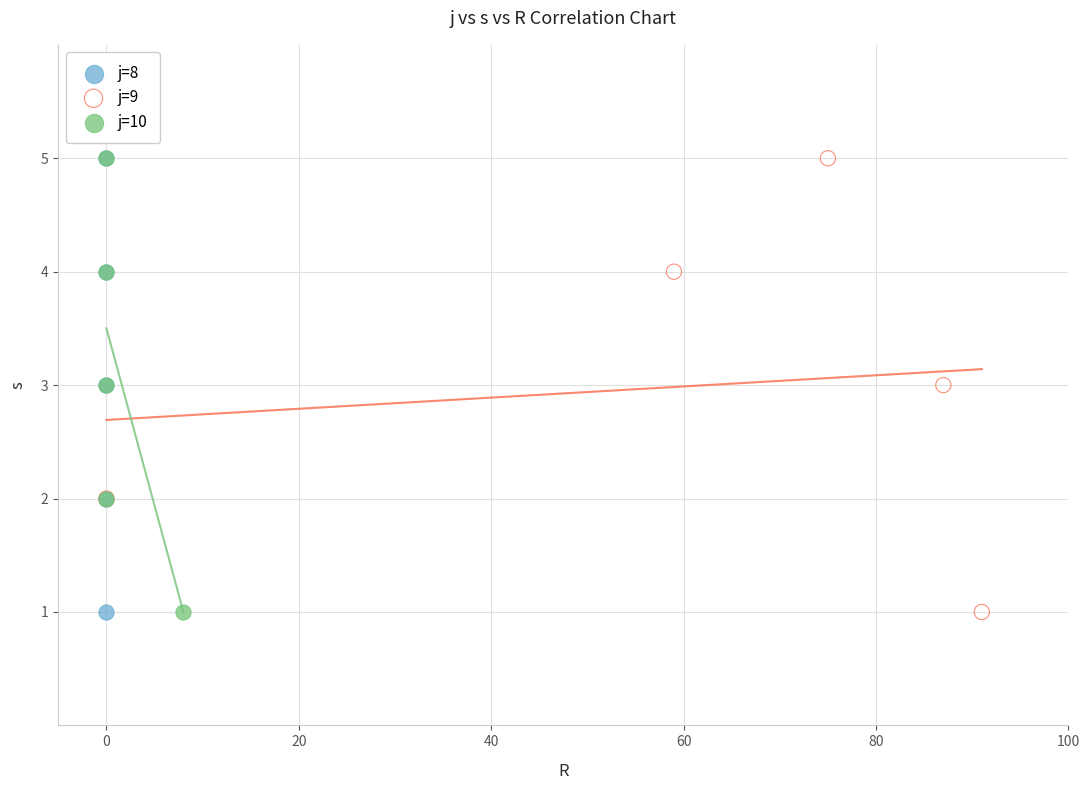

What are all the series names shown in the legend?

j=8, j=9, j=10